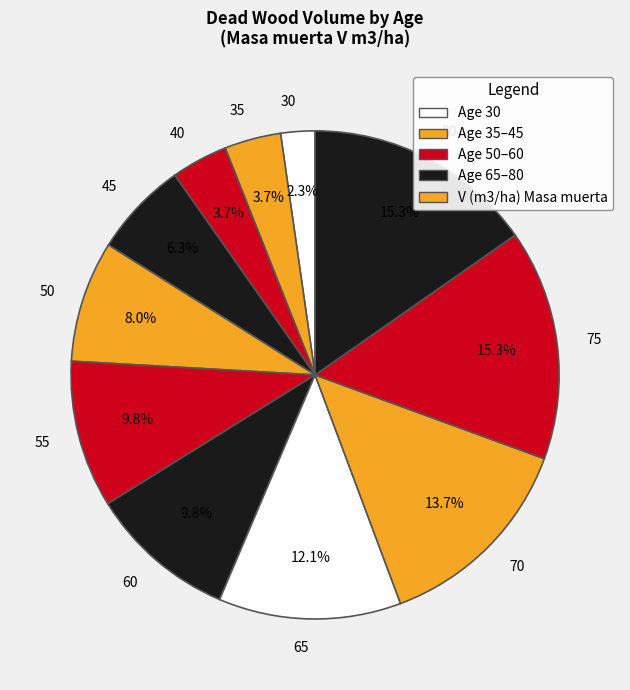

How many segments does this pie chart have?

11